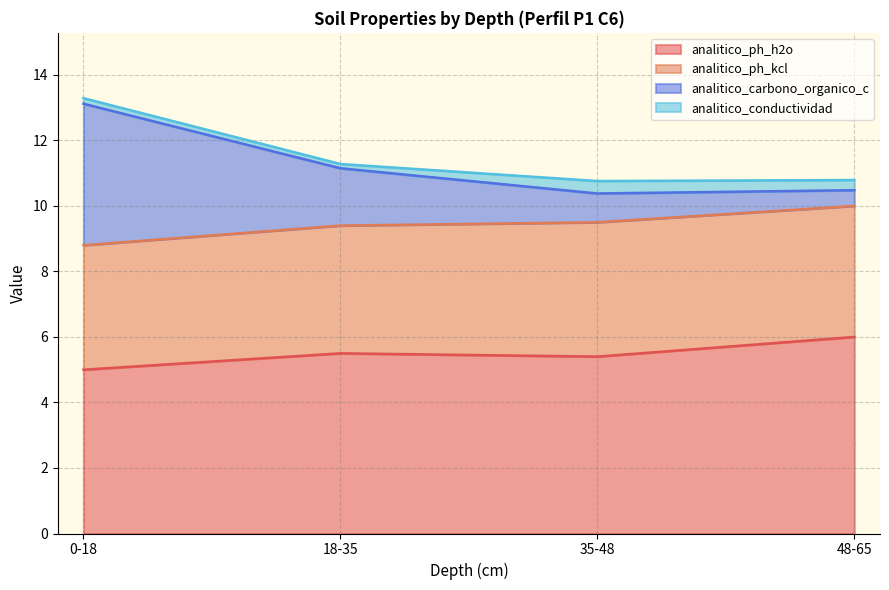

Does the chart have visible grid lines?

Yes